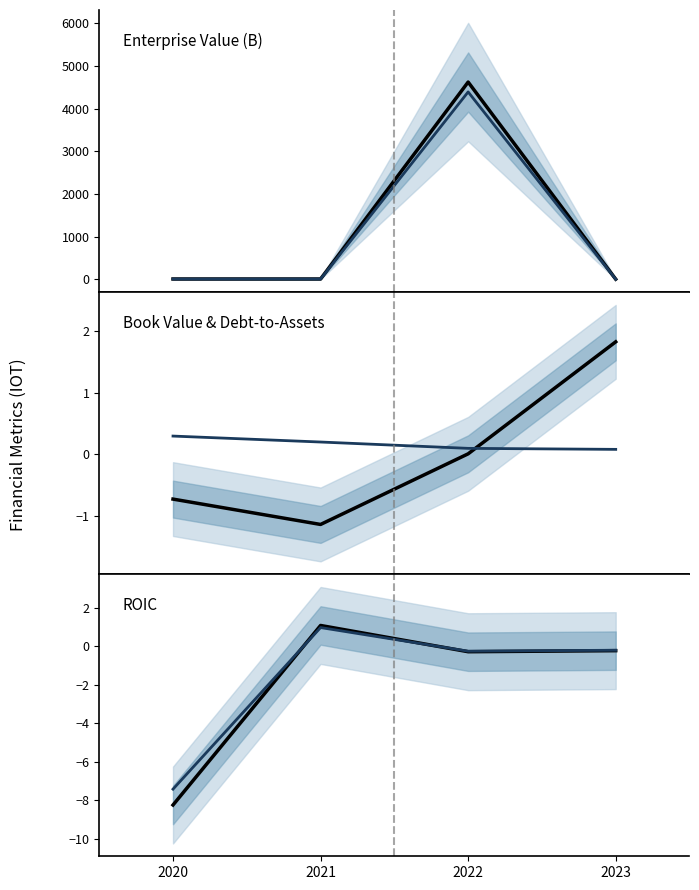

What is the minimum value for EnterpriseValue?

7.0